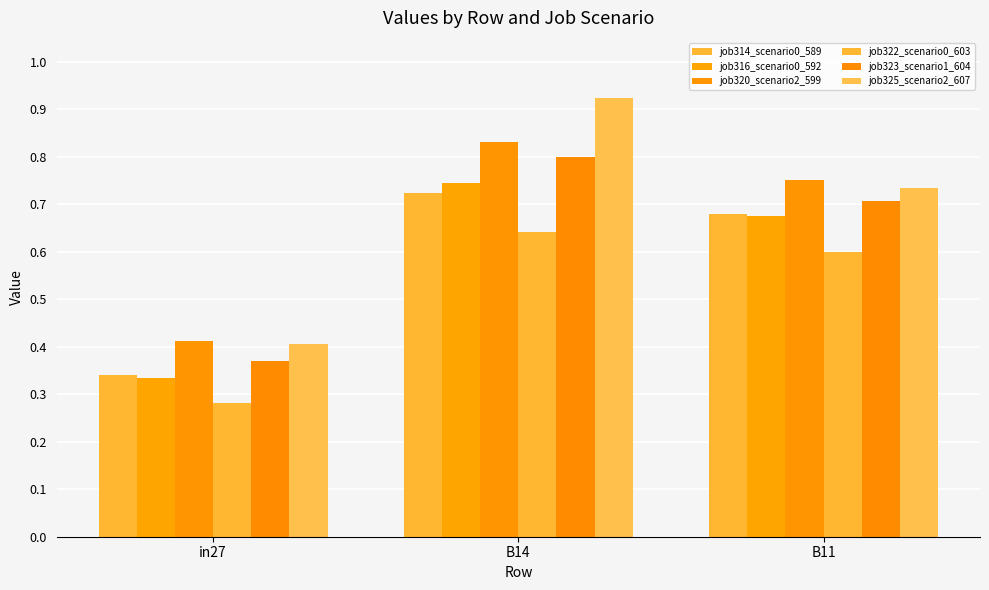

How many data points does each series have?

3